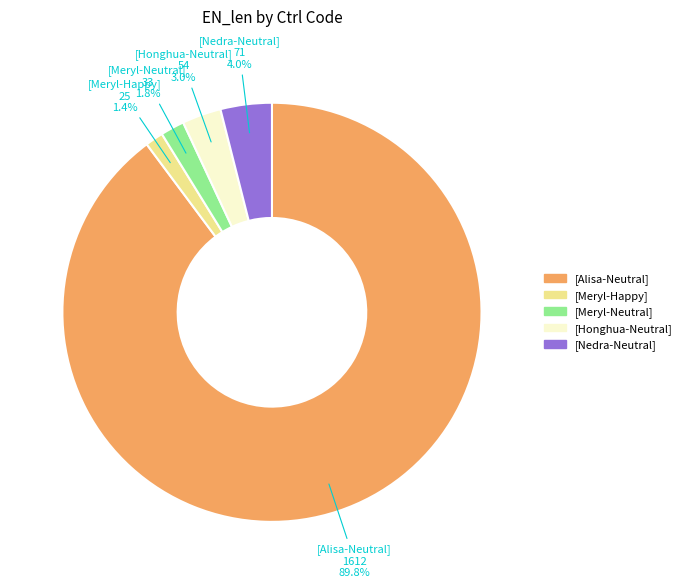

Which slice is the largest?

[Alisa-Neutral]